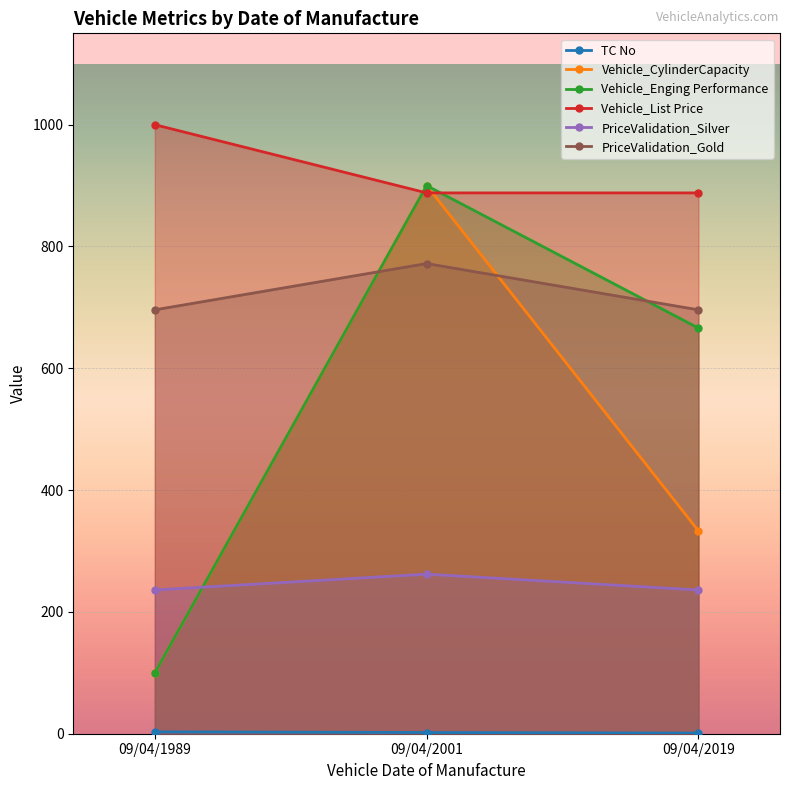

Which series has the largest range (max minus min)?

Vehicle_CylinderCapacity